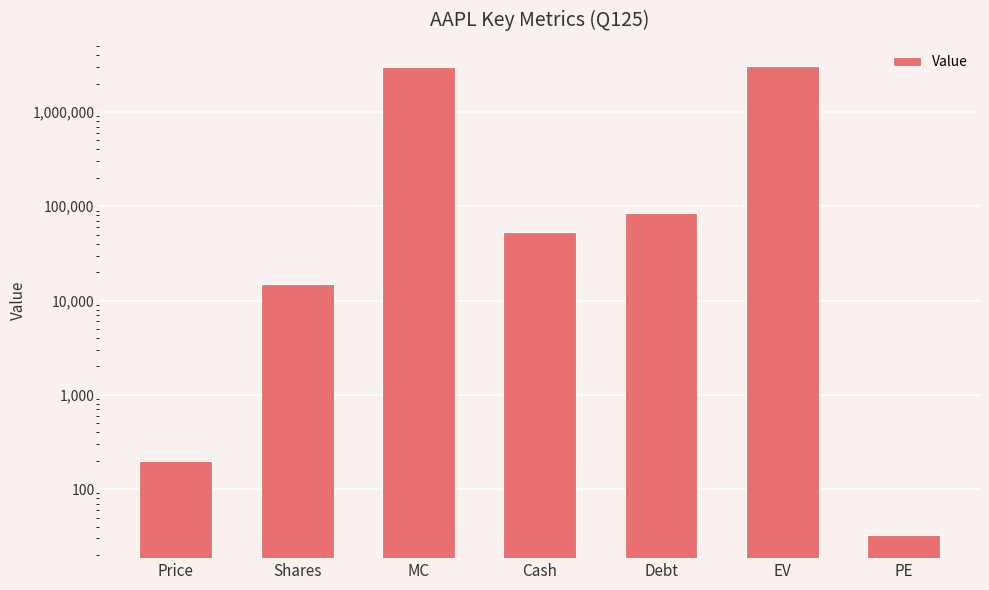

Reading left to right, transcribe all the data shown in this chart.

Price=200.0	Shares=15115.8	MC=3023164.6	Cash=53775.0	Debt=83956.0	EV=3053345.6	PE=32.9